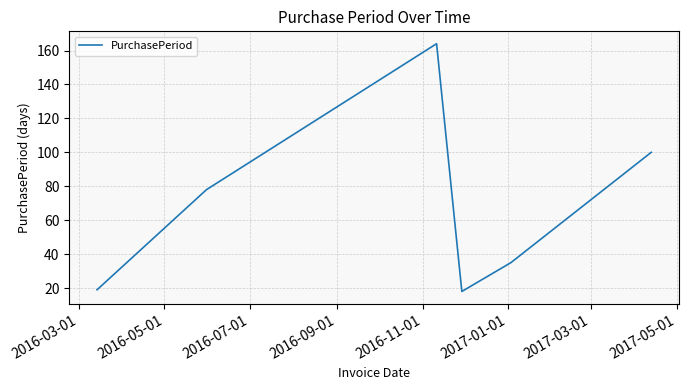

True or false: the data has more than 0 interior local peaks.

True